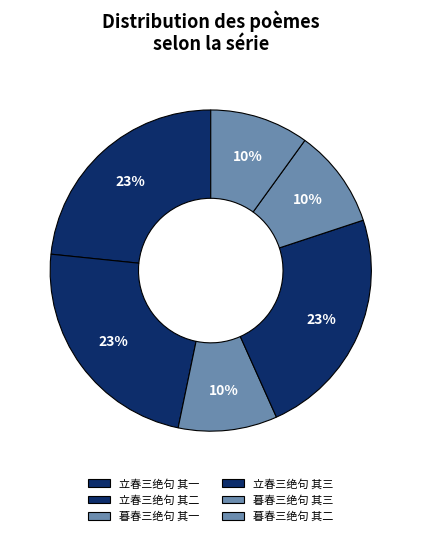

How many segments does this pie chart have?

6